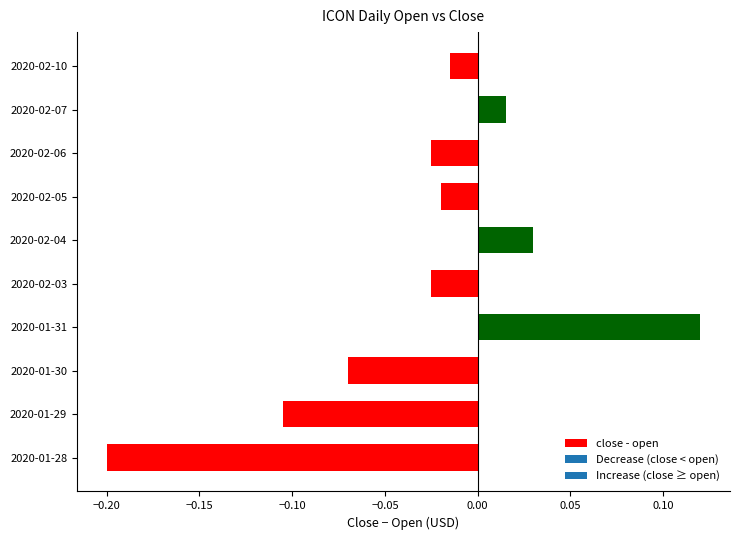

At which category does the chart reach its minimum across all series?

2020-01-28